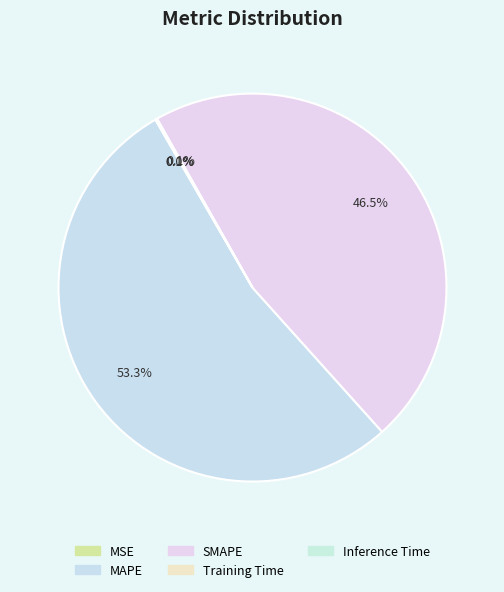

Which slice is the largest?

MAPE